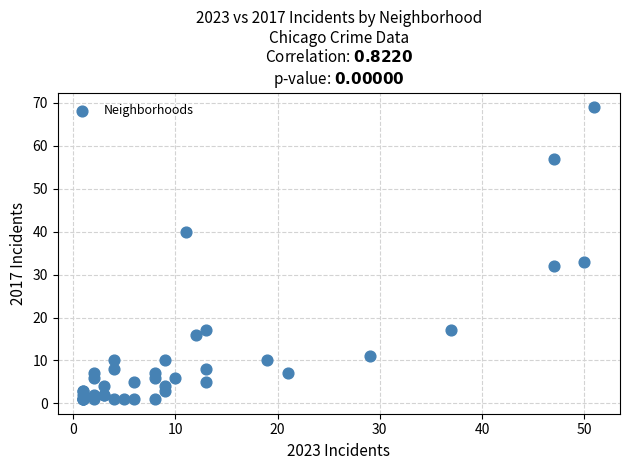

What Y value in the scatter plot is closest to 35?

33